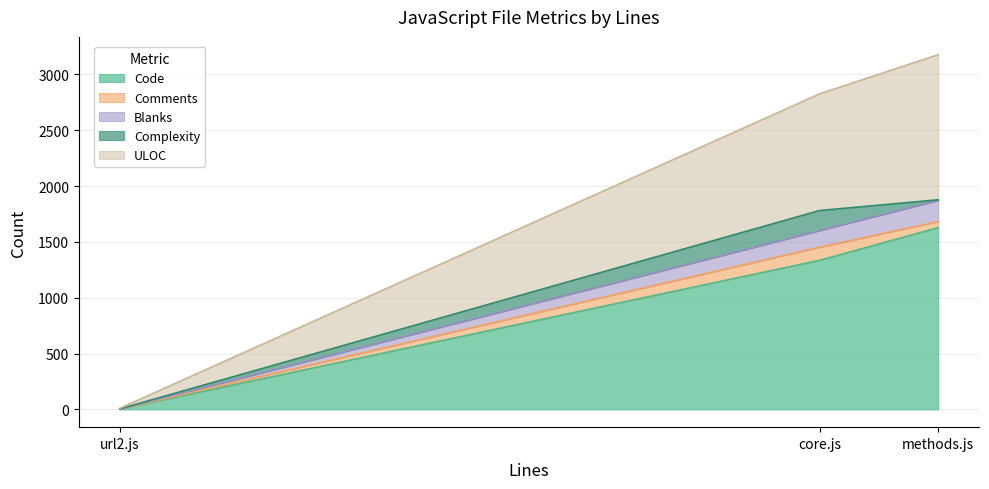

At which label does Code reach its minimum?

url2.js